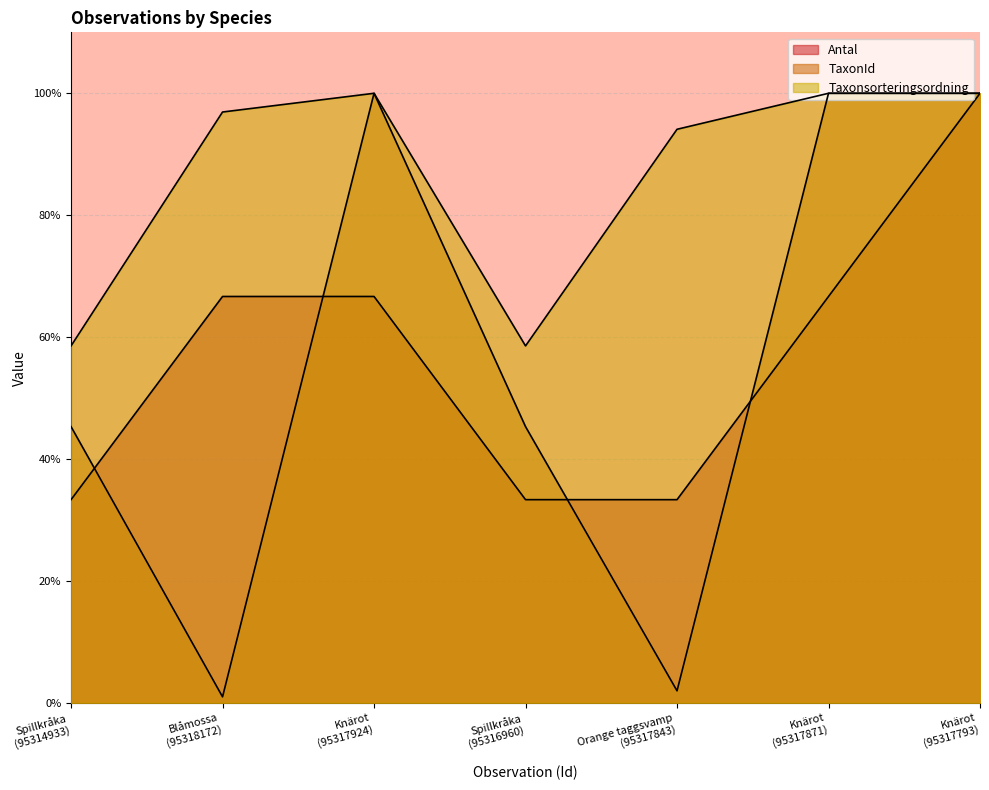

The TaxonId series shows 1.0 at Blåmossa
(95318172). True or false?

True